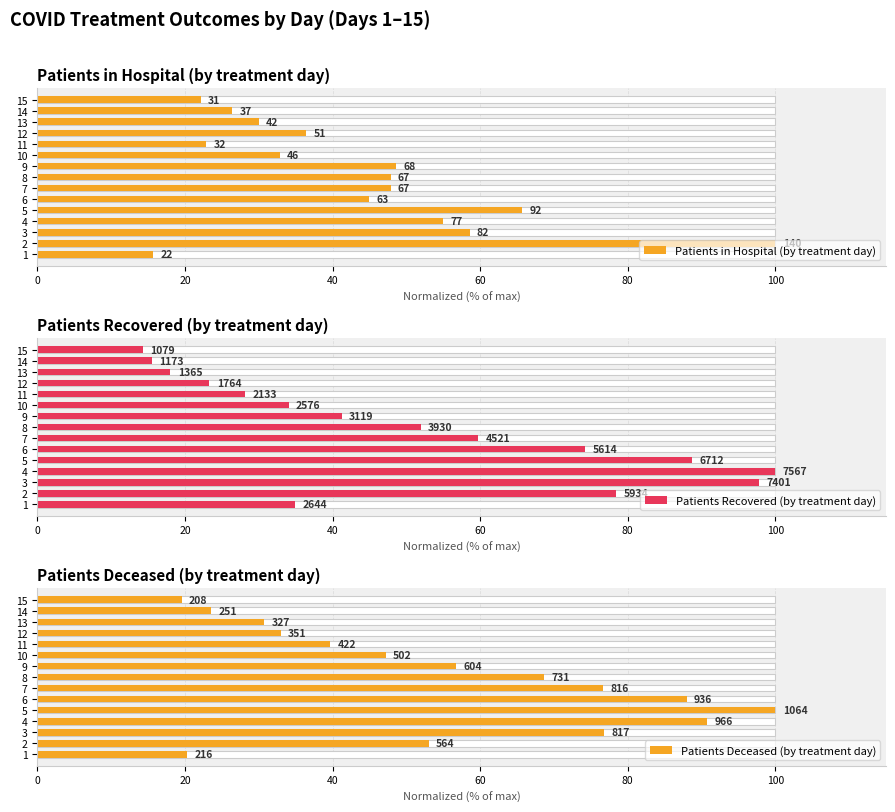

How many bars are there in each group?

3